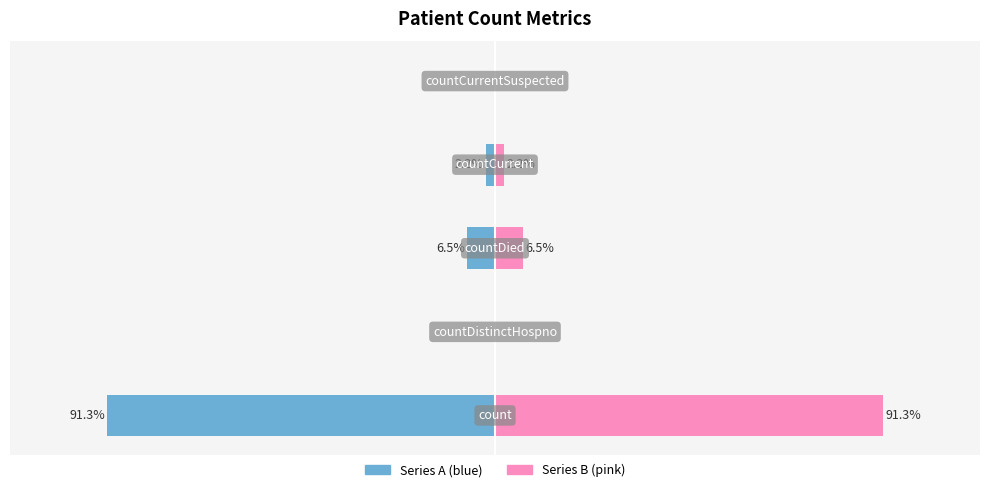

Does the chart contain any negative values?

Yes